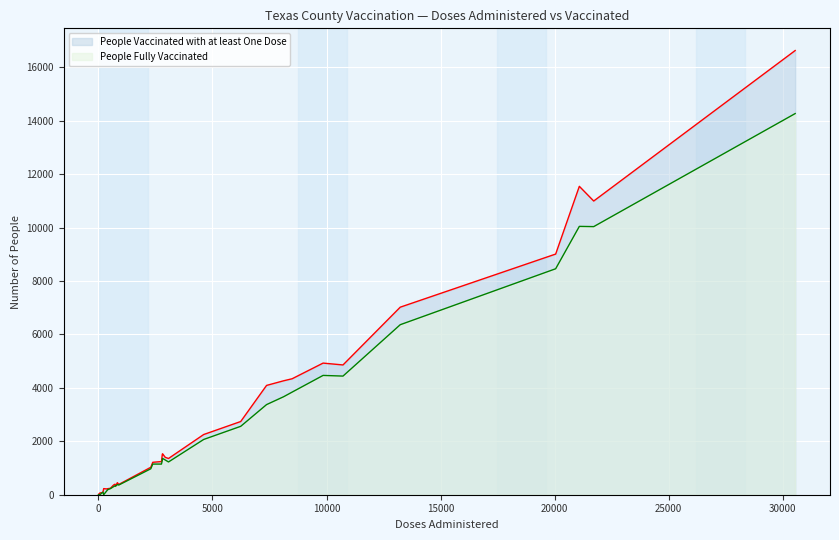

How many interior local valleys does the People Fully Vaccinated series have?

6